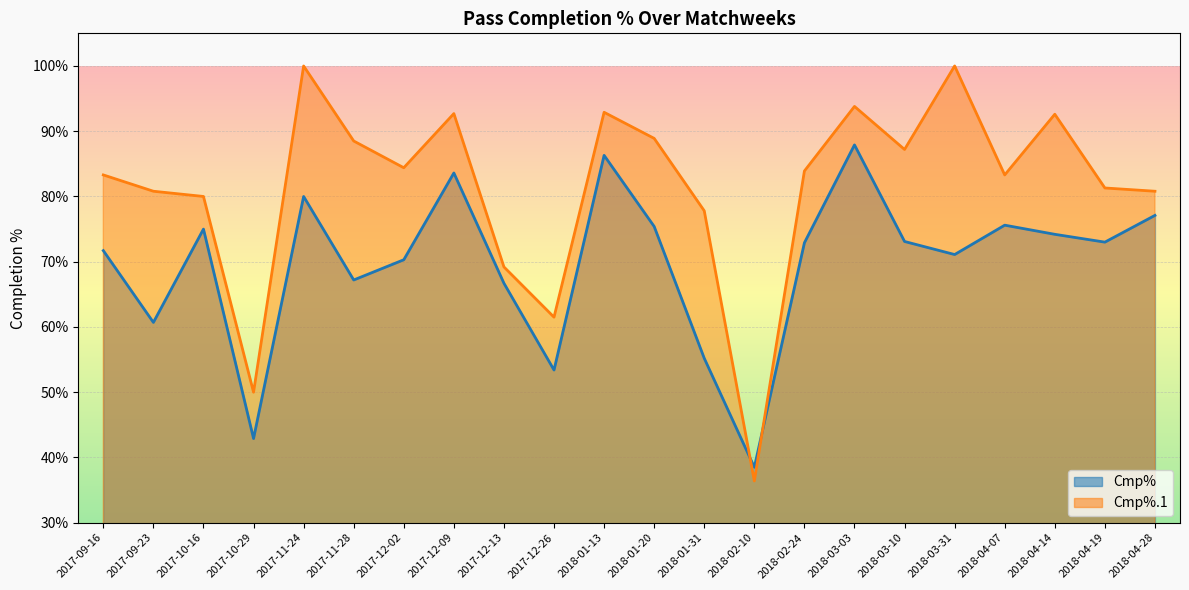

At how many categories does at least one series exceed 99?

2